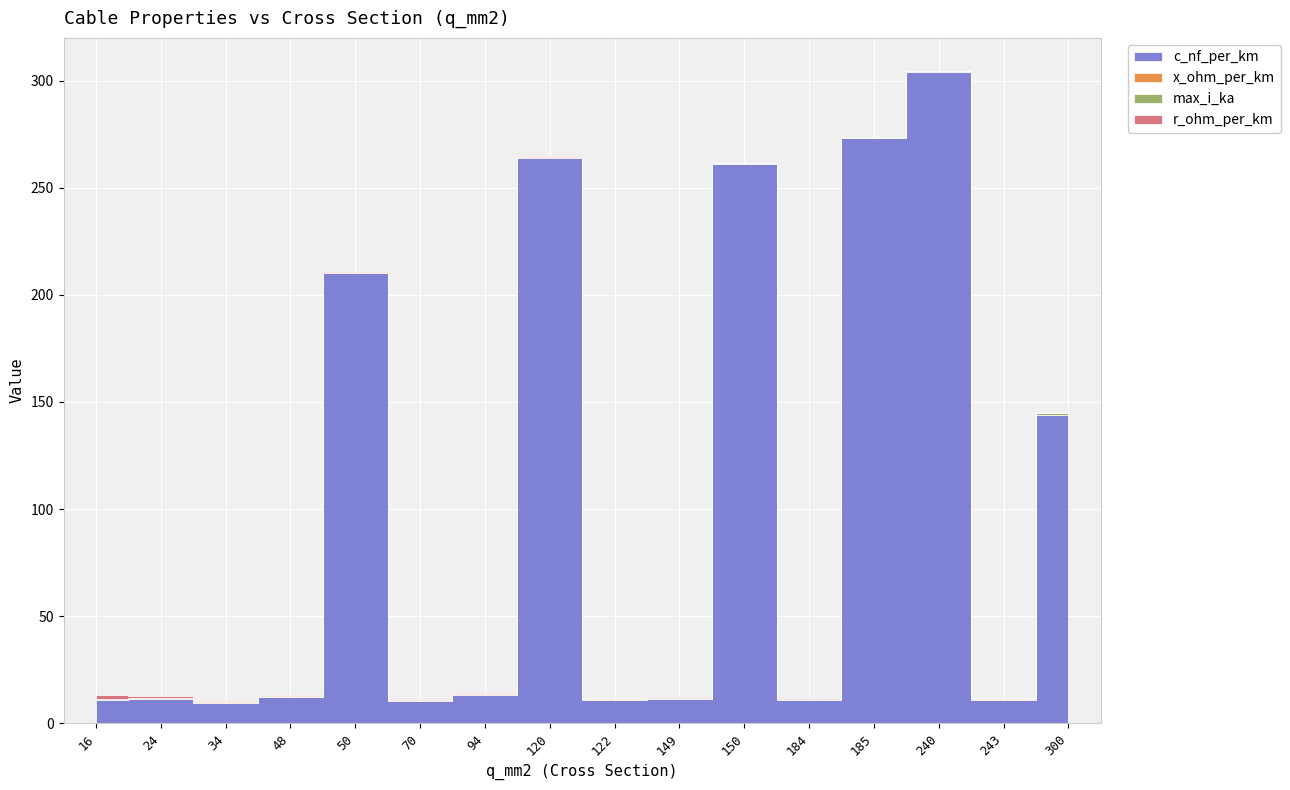

What is the value of the r_ohm_per_km point at the 13th from the left?

0.2